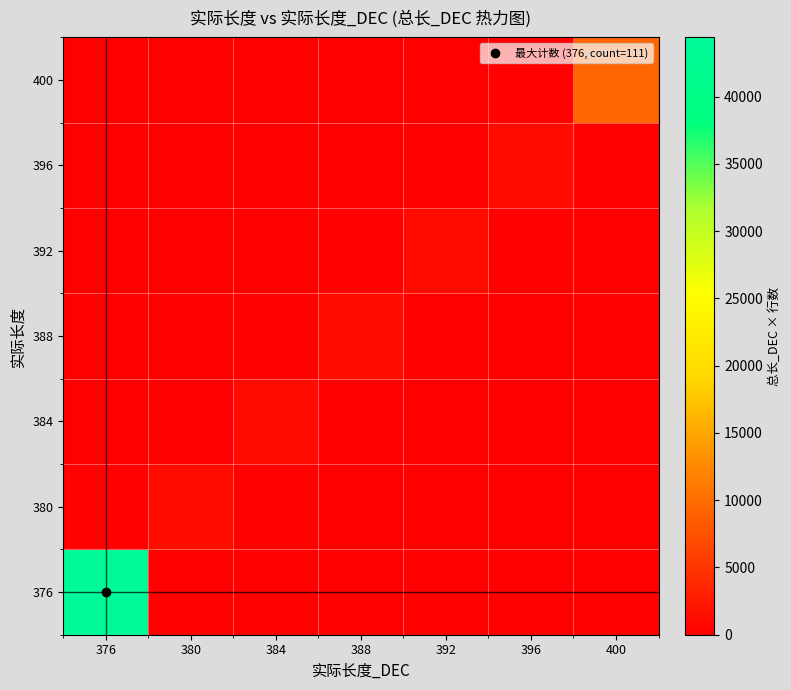

What is the spread (max minus min) of values at 380?

1200